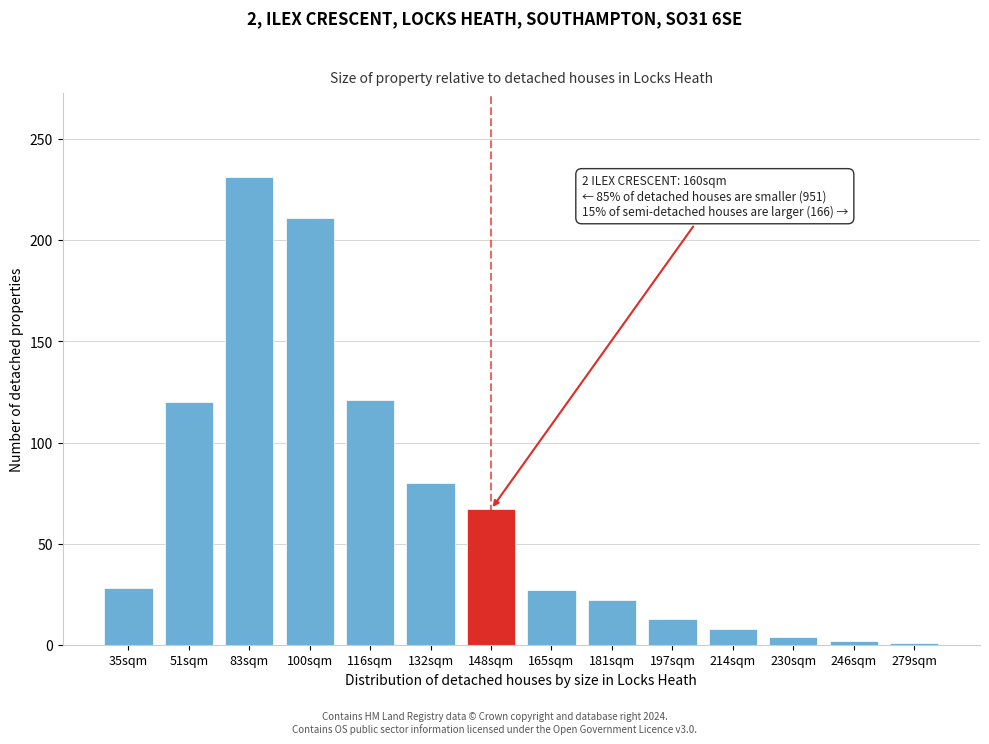

At which category does the chart reach its peak across all series?

83sqm